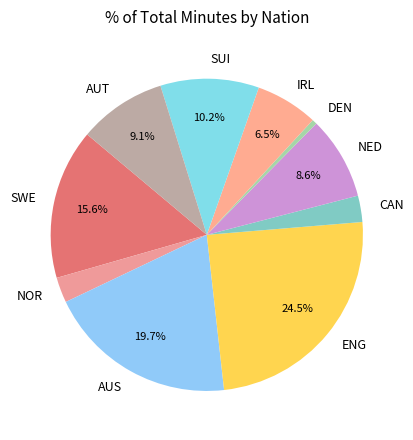

Which slice is the largest?

ENG